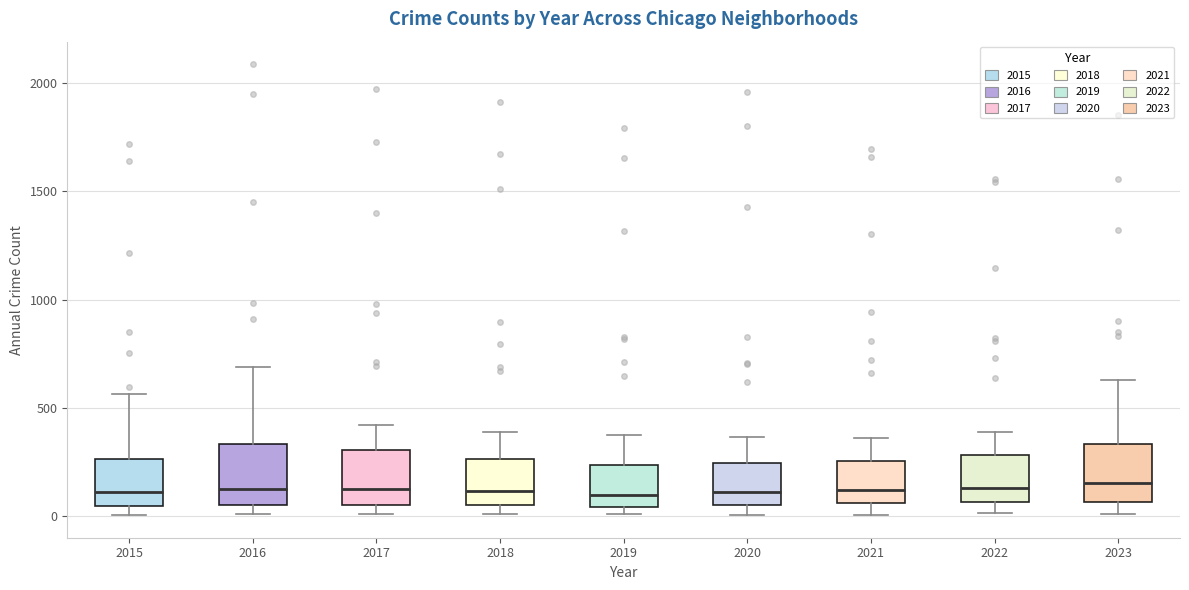

Reading left to right, transcribe this box plot: for each box, give where its median line is, the range the box spans, and where its two whiskers end, as read against the y-axis. The values are not printed on the chart, so give them approximately, as read against the axis.

2015: median 100, box 50 to 250, whiskers 0 to 550
2016: median 150, box 50 to 350, whiskers 0 to 700
2017: median 150, box 50 to 300, whiskers 0 to 400
2018: median 100, box 50 to 250, whiskers 0 to 400
2019: median 100, box 50 to 250, whiskers 0 to 400
2020: median 100, box 50 to 250, whiskers 0 to 350
2021: median 100, box 50 to 250, whiskers 0 to 350
2022: median 150, box 50 to 300, whiskers 0 to 400
2023: median 150, box 50 to 350, whiskers 0 to 650